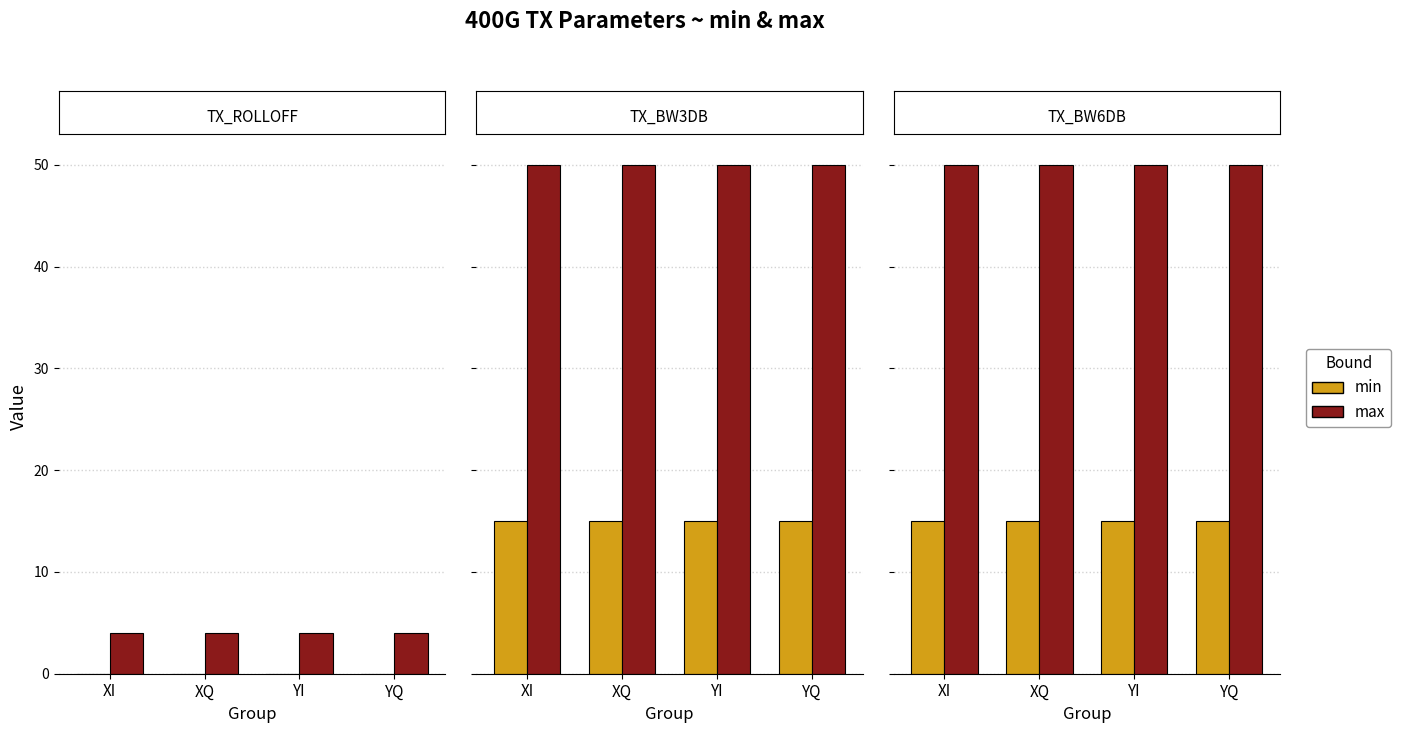

What is the average value of the min series?

15